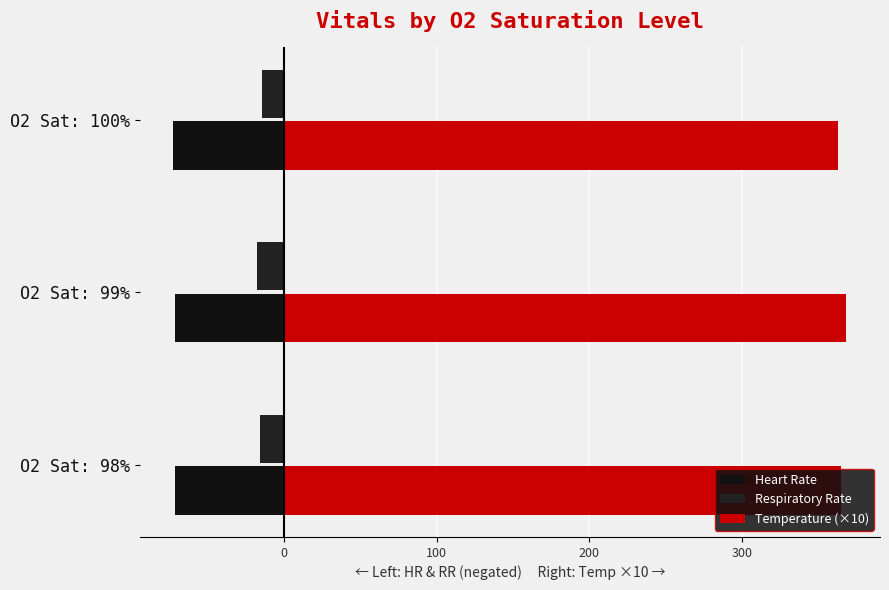

What is the value of the Heart Rate bar at the 2nd from the left?

-71.6